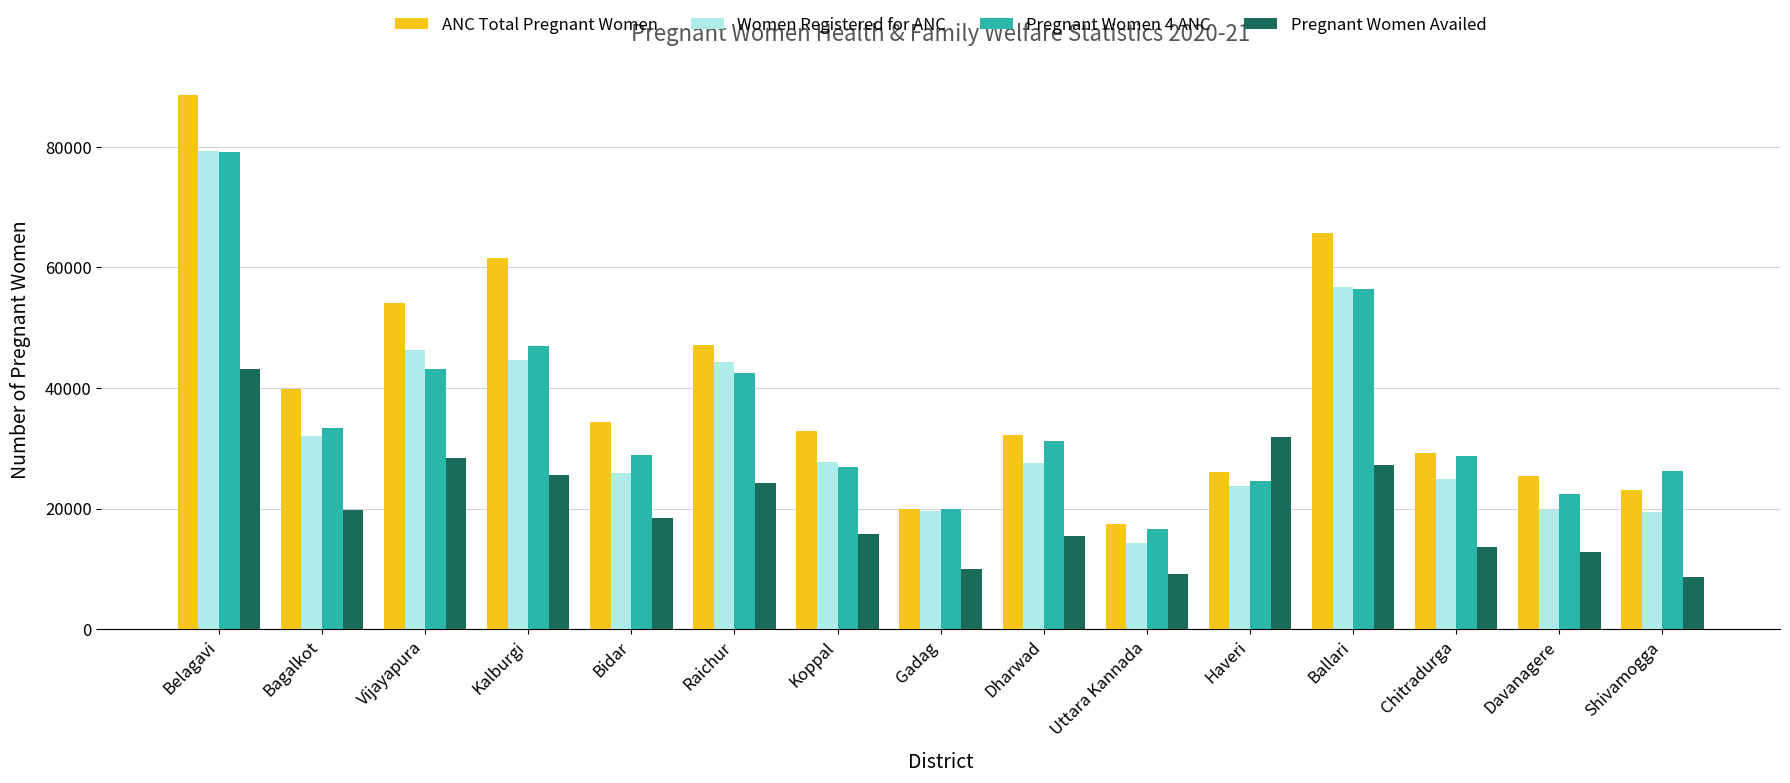

What is the value of the Pregnant Women Availed bar at the 15th from the left?

8711